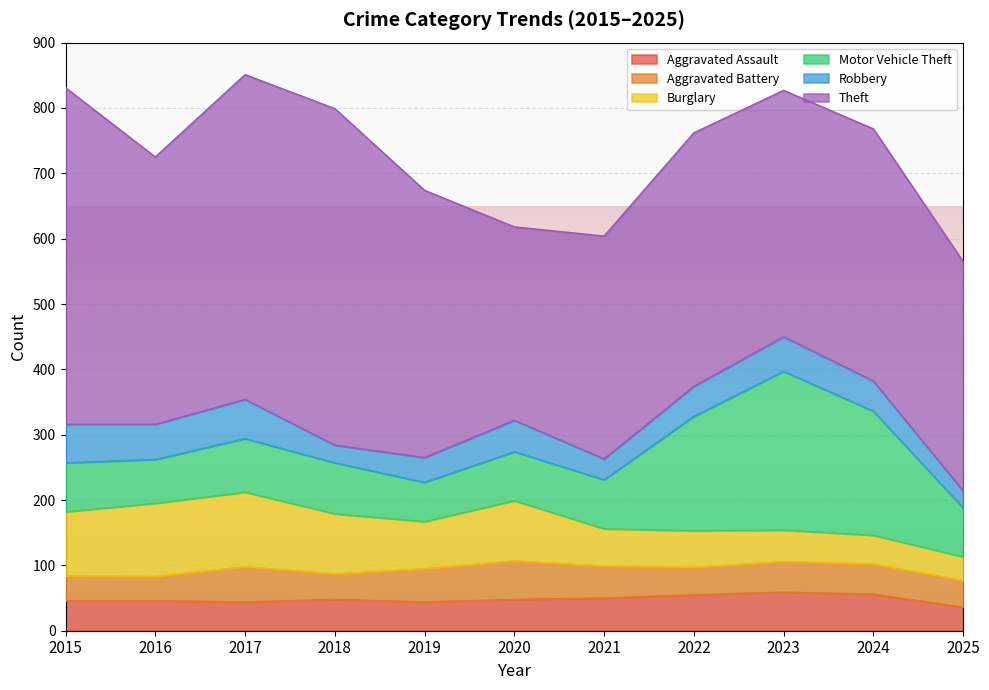

What is the maximum value shown in the chart?

515